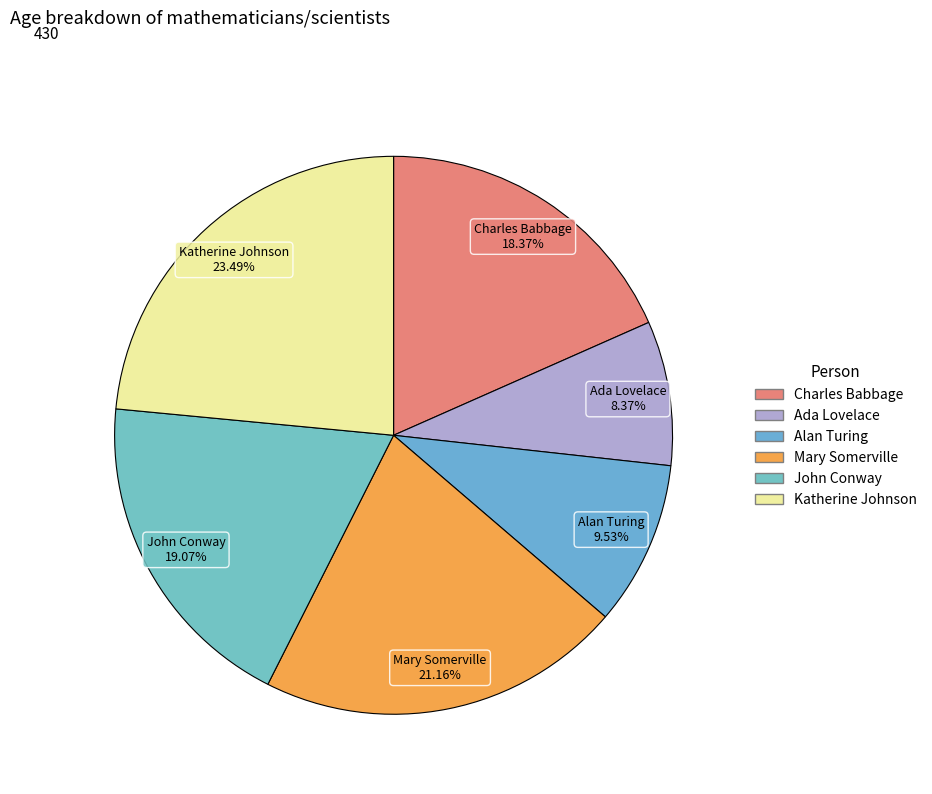

What percentage is the Mary Somerville slice, to the nearest percent?

21%